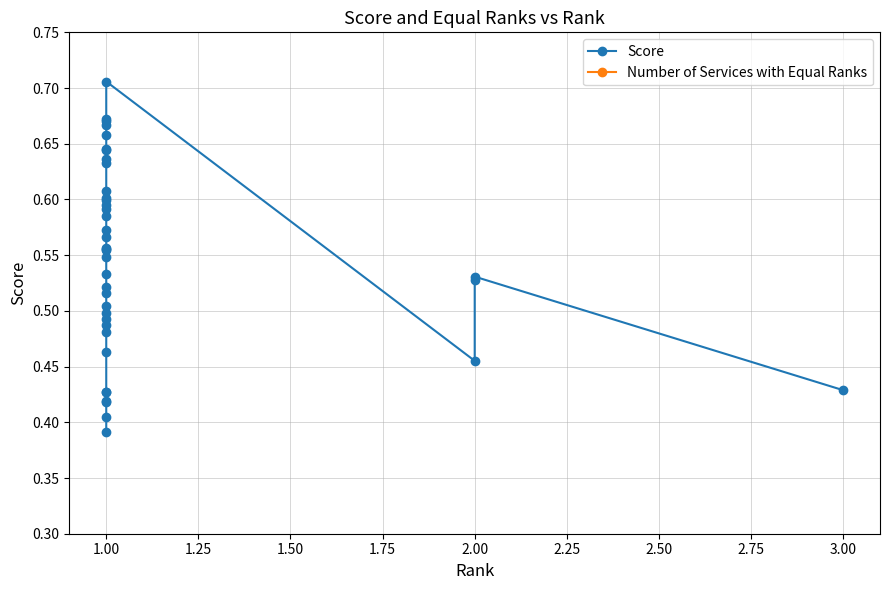

Rank the series at 1.00 from highest to lowest value.

Score, Number of Services with Equal Ranks